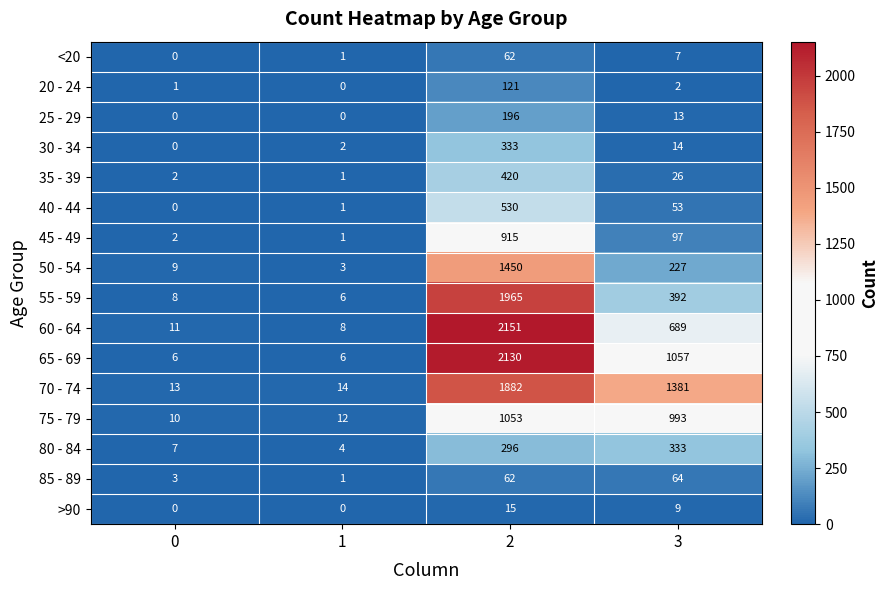

The 50 - 54 series shows 1450 at 2. True or false?

True